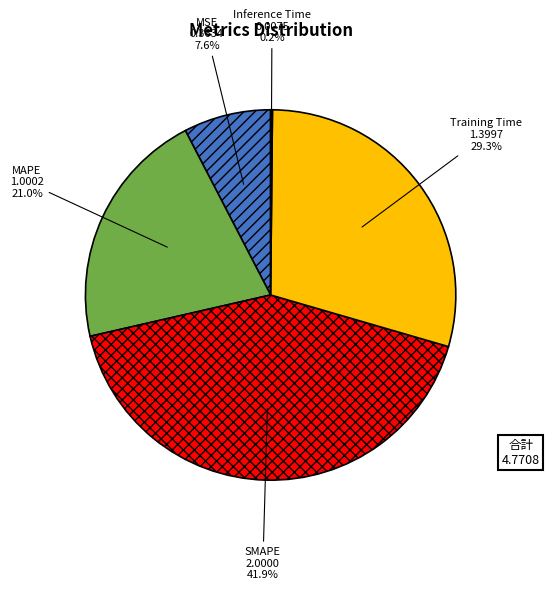

Which category has the biggest portion of the pie?

SMAPE